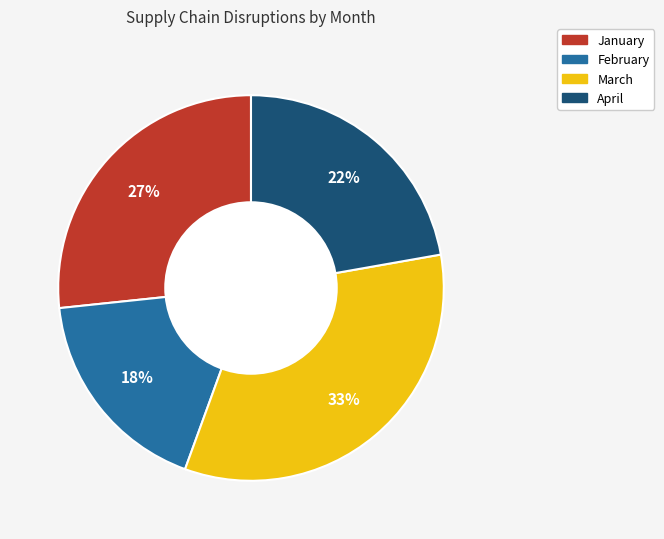

To the nearest percent, what is the difference between the March and April slice percentages?

11%